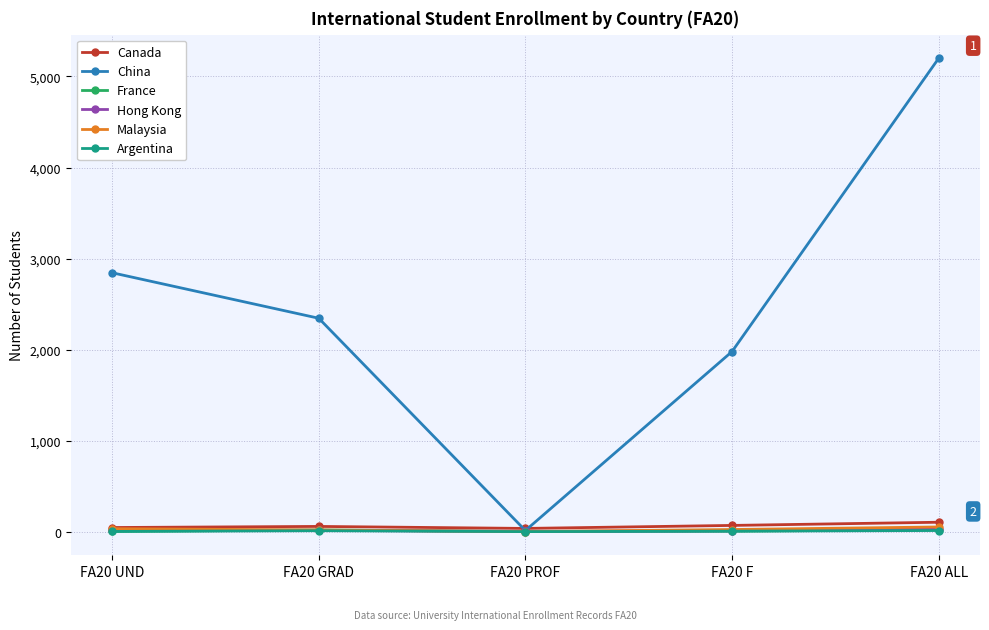

What are all the series names shown in the legend?

Canada, China, France, Hong Kong, Malaysia, Argentina